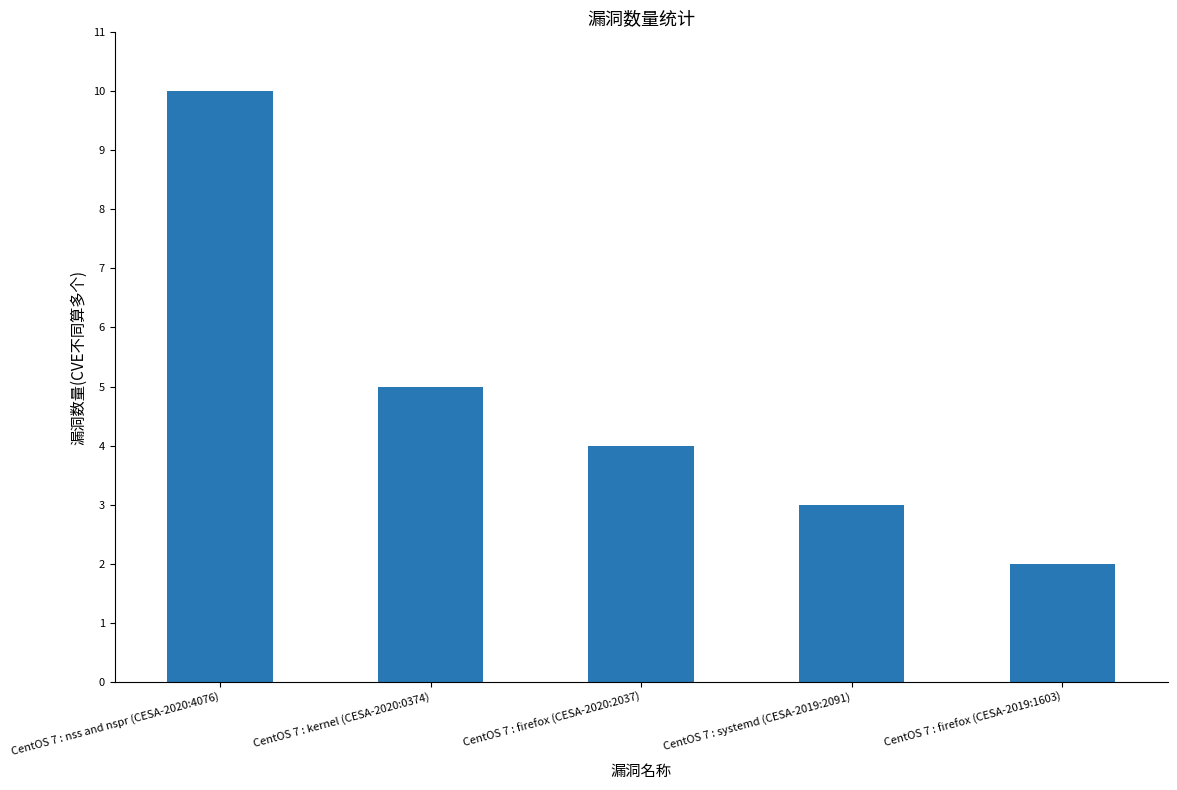

Reading left to right, what are all the values shown in this chart?

CentOS 7 : nss and nspr (CESA-2020:4076)=10	CentOS 7 : kernel (CESA-2020:0374)=5	CentOS 7 : firefox (CESA-2020:2037)=4	CentOS 7 : systemd (CESA-2019:2091)=3	CentOS 7 : firefox (CESA-2019:1603)=2